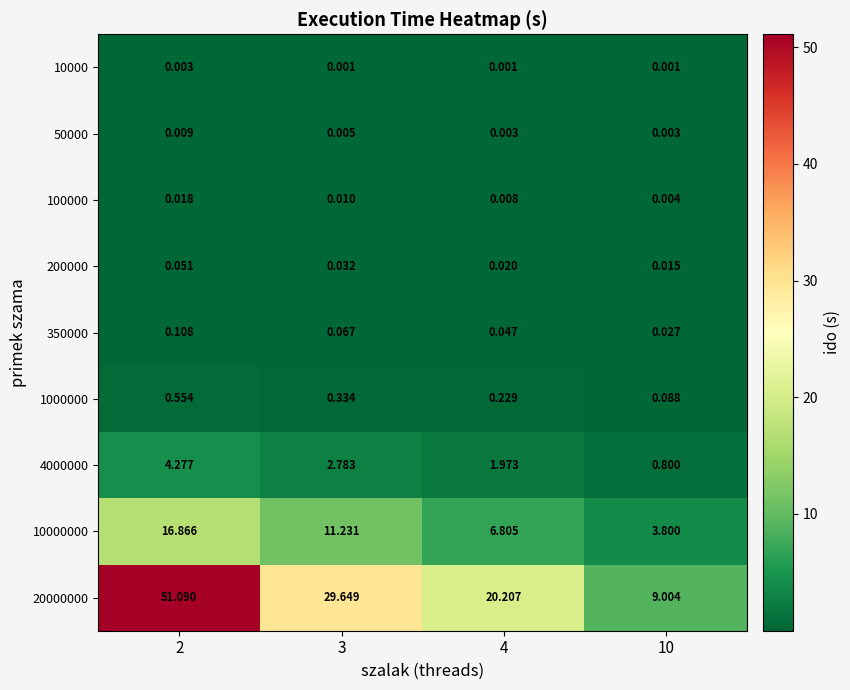

Rank the series by their maximum value, from highest to lowest.

20000000, 10000000, 4000000, 1000000, 350000, 200000, 100000, 50000, 10000